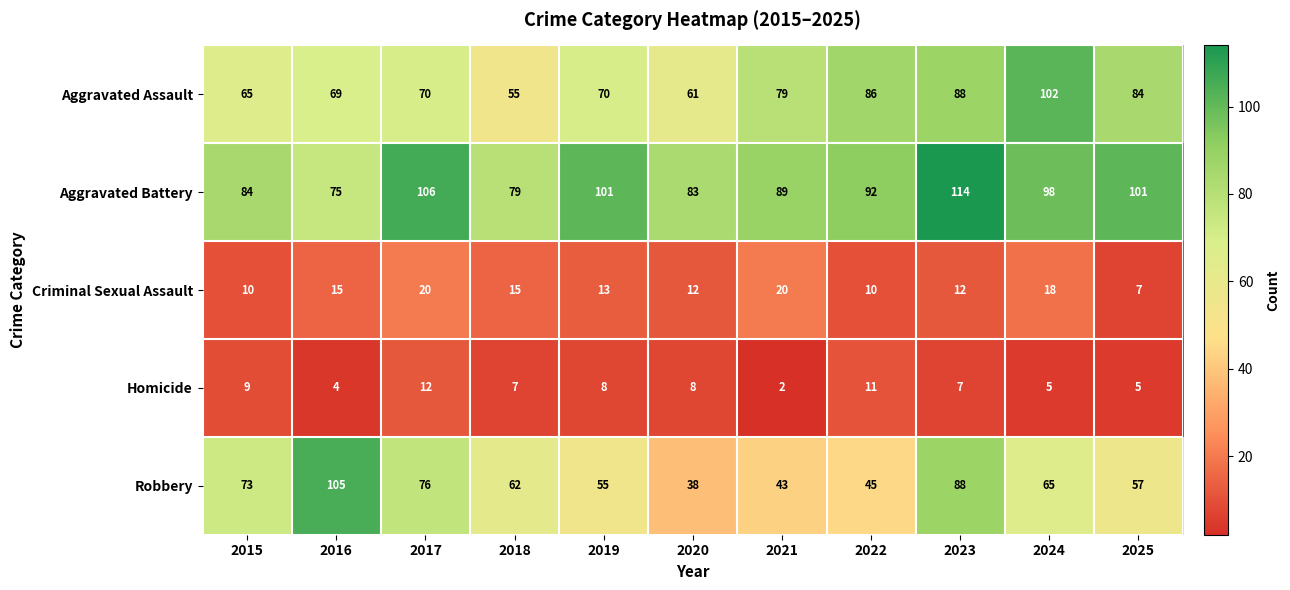

Which series has the largest total across all categories?

Aggravated Battery